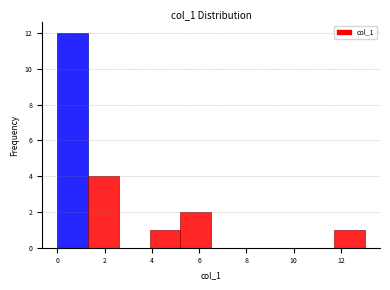

How tall is the bar that spans 1.3 to 2.6 on the x-axis? Neither the bar edges nor the heights are printed on the chart, so give them approximately, as read against the axes.

4